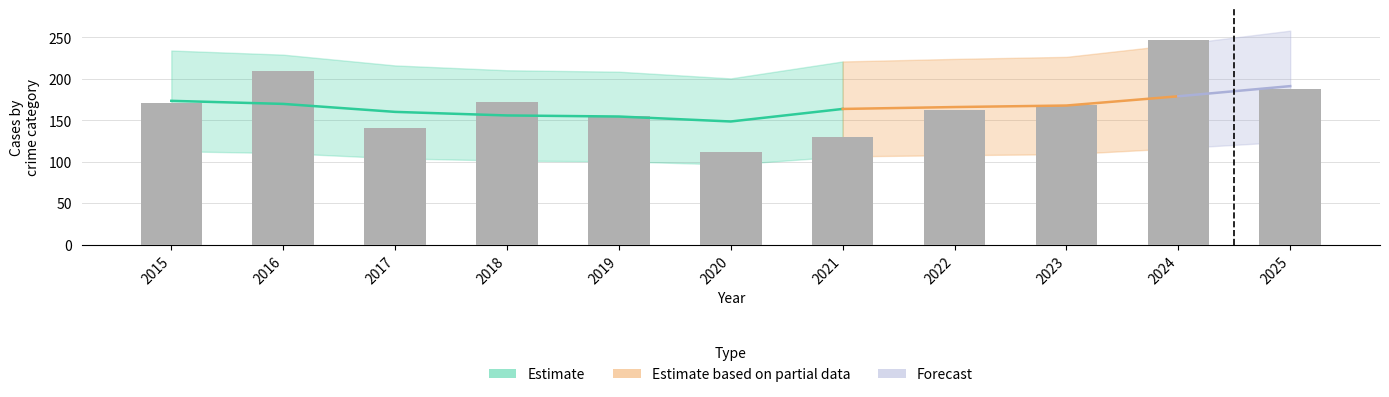

The value of Aggravated Assault at 2019 is 10. True or false?

False